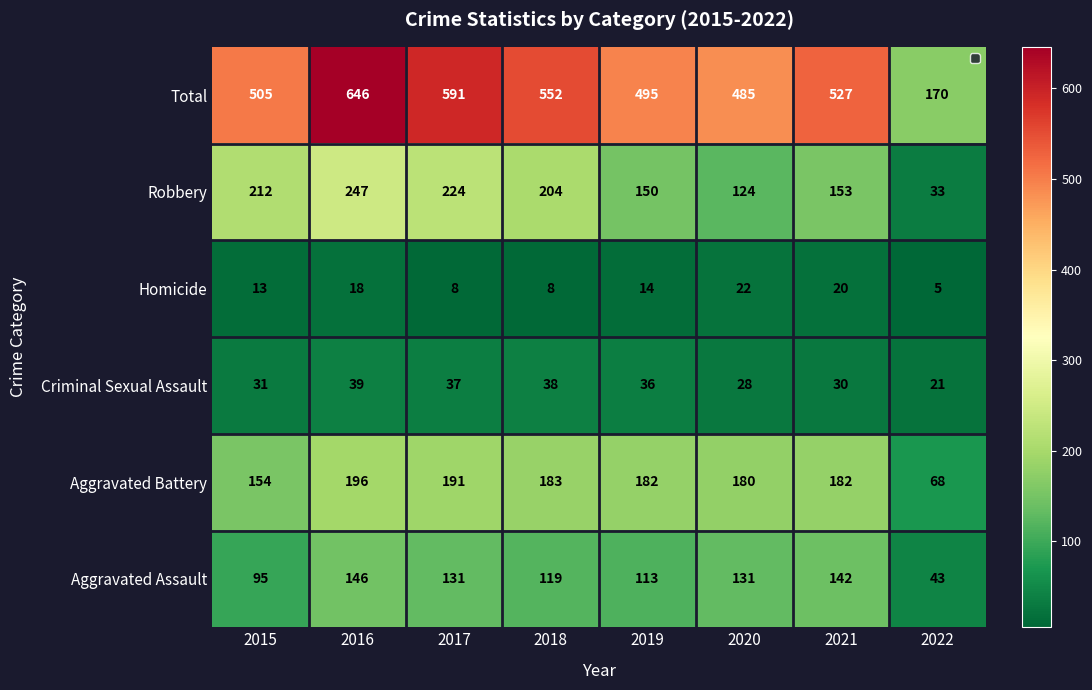

What is the difference between the highest and lowest values at 2022?

165